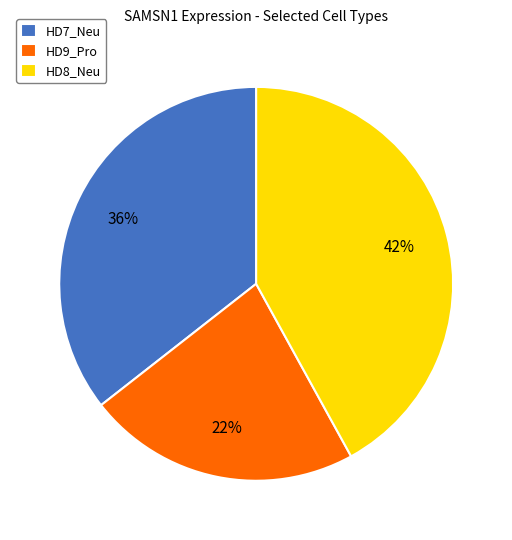

What is the smallest slice in the pie chart?

HD9_Pro